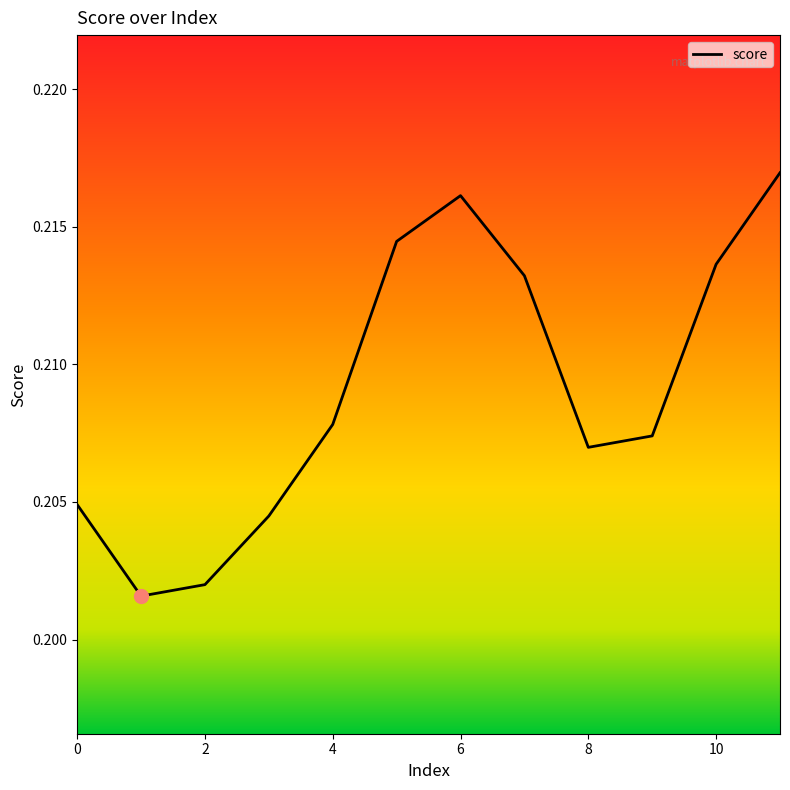

What is the average value?

0.2